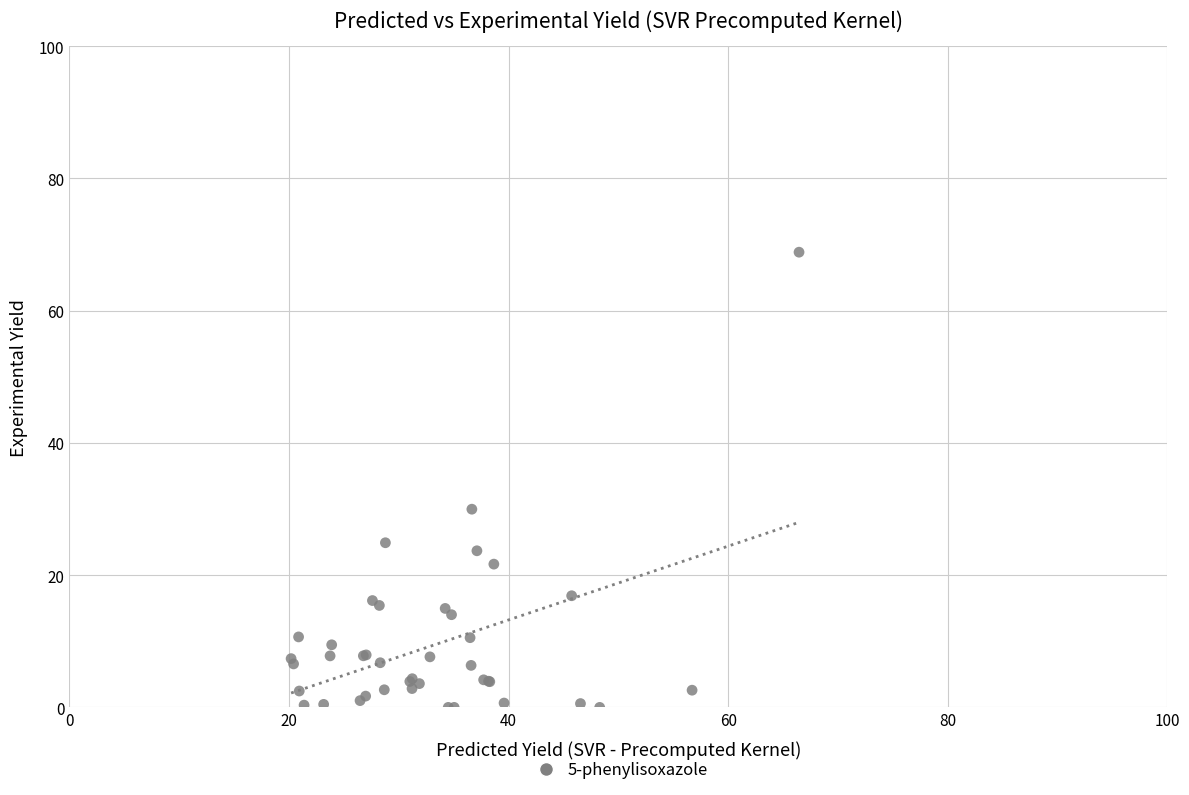

What Y value in the scatter plot is closest to 34?

30.0